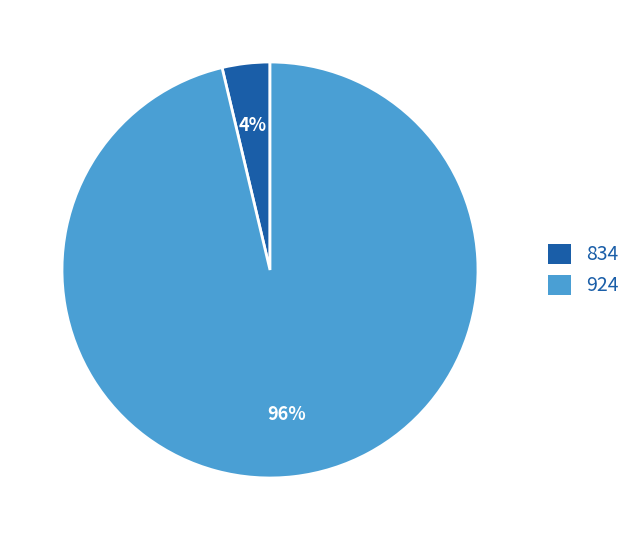

Is it true that 924 is 96% of the pie?

True